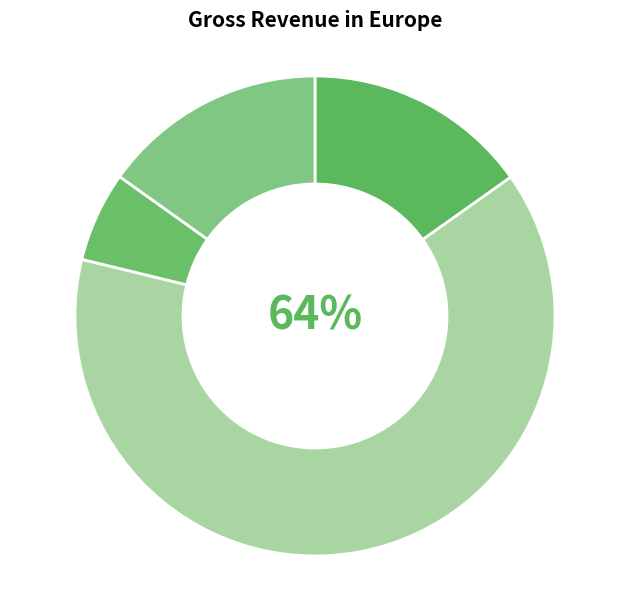

Rank the categories by value from highest to lowest.

Total Operation Variable Costs, Total Capital Costs, Total Profits, Total Operation Fixed Costs